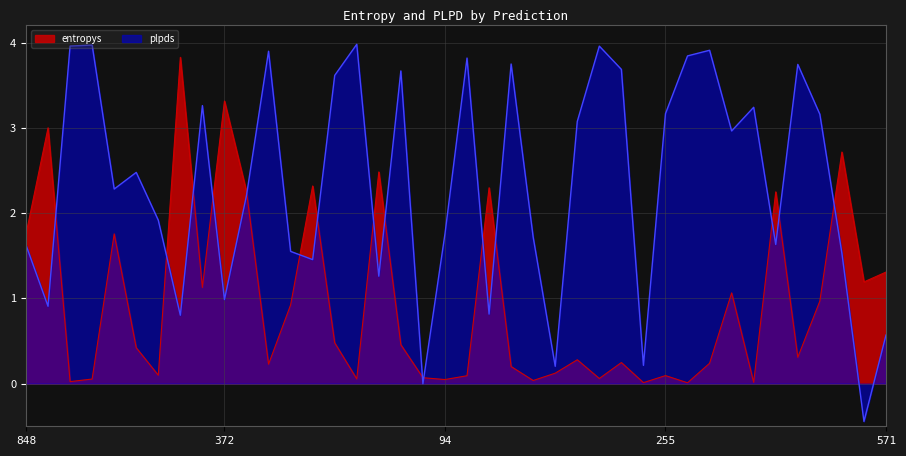

How many distinct data groups are displayed?

2